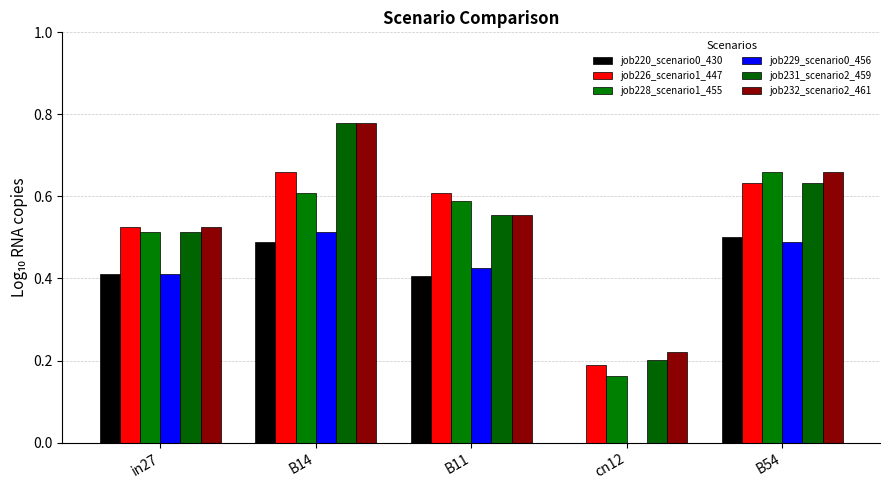

Is it true that job220_scenario0_430 equals 0.6 at in27?

False